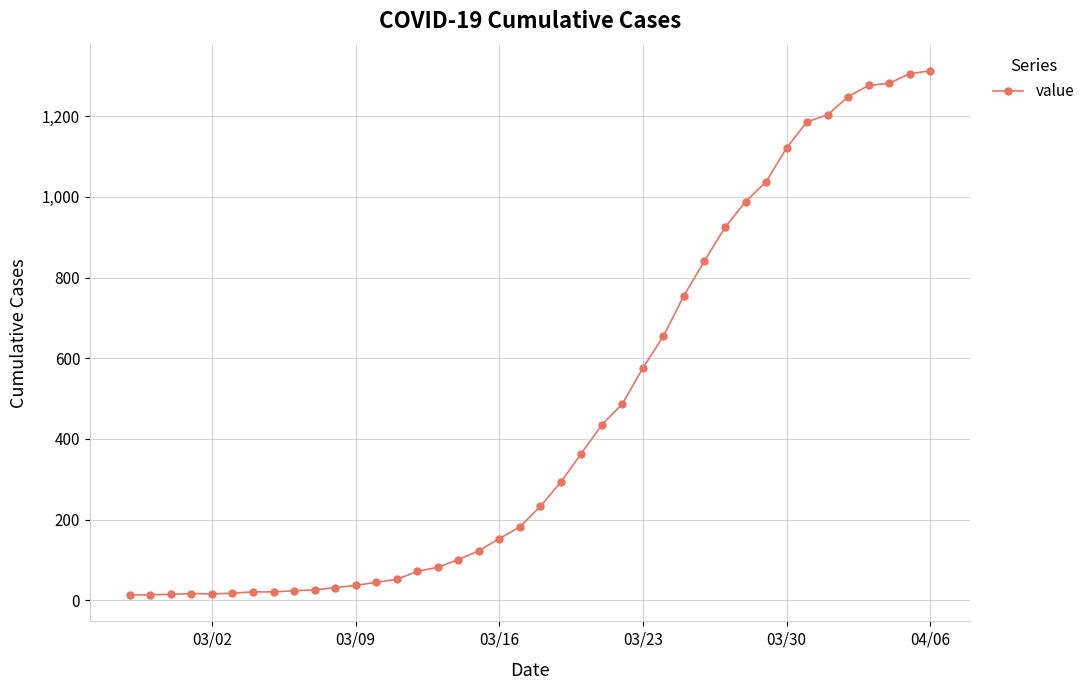

What is the greatest value displayed?

1312